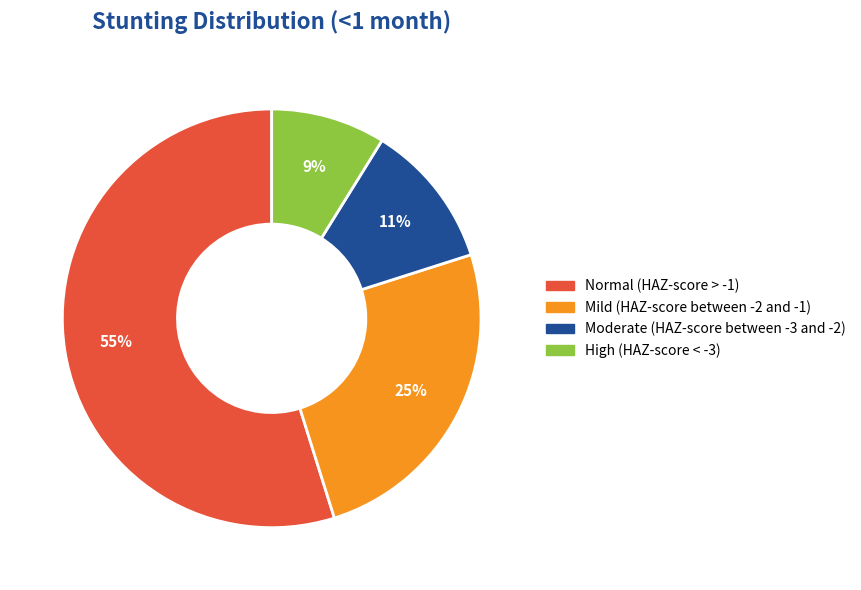

Does Moderate (HAZ-score between -3 and -2) account for over 50% of the chart?

No